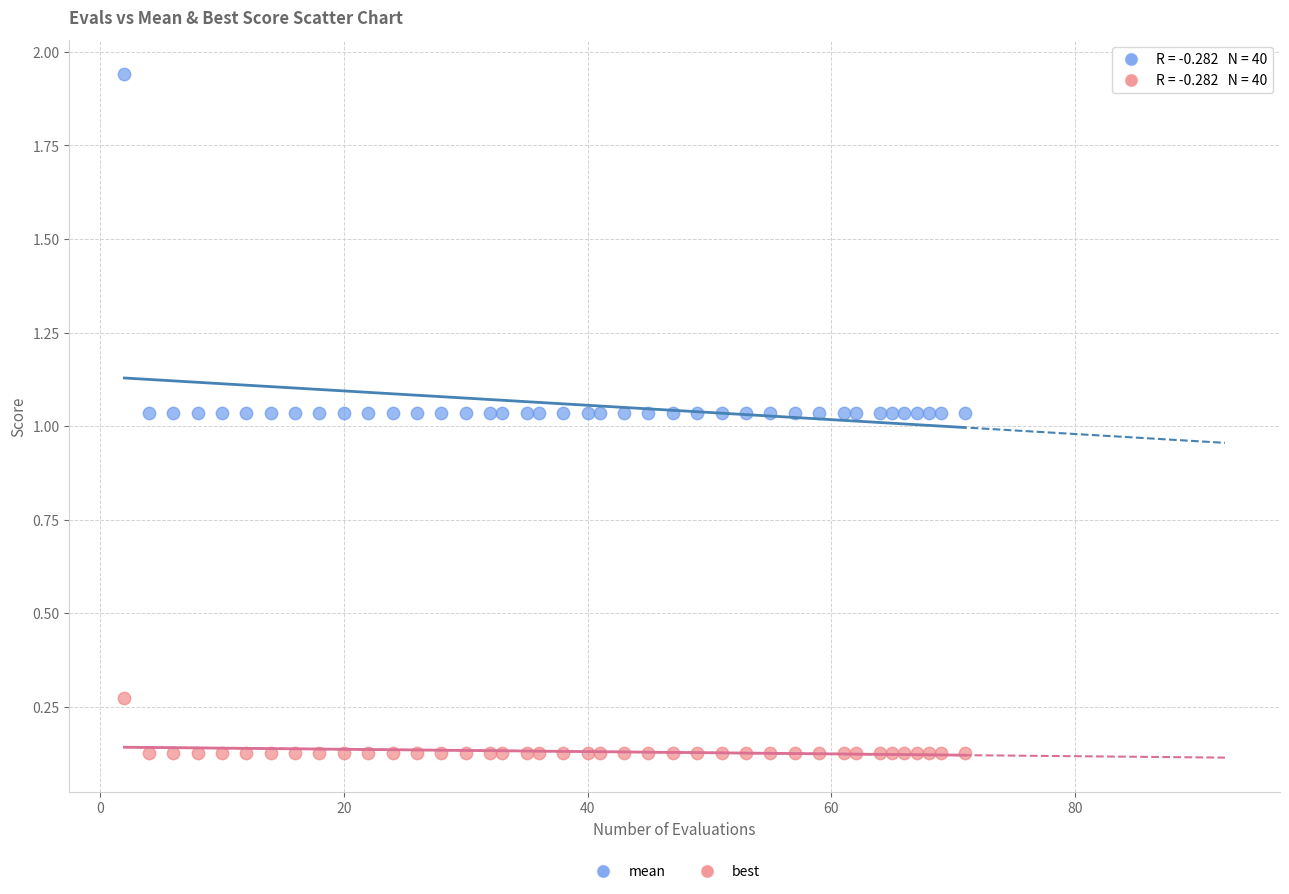

Across all data points, what is the range of X values (max minus min)?

69.0